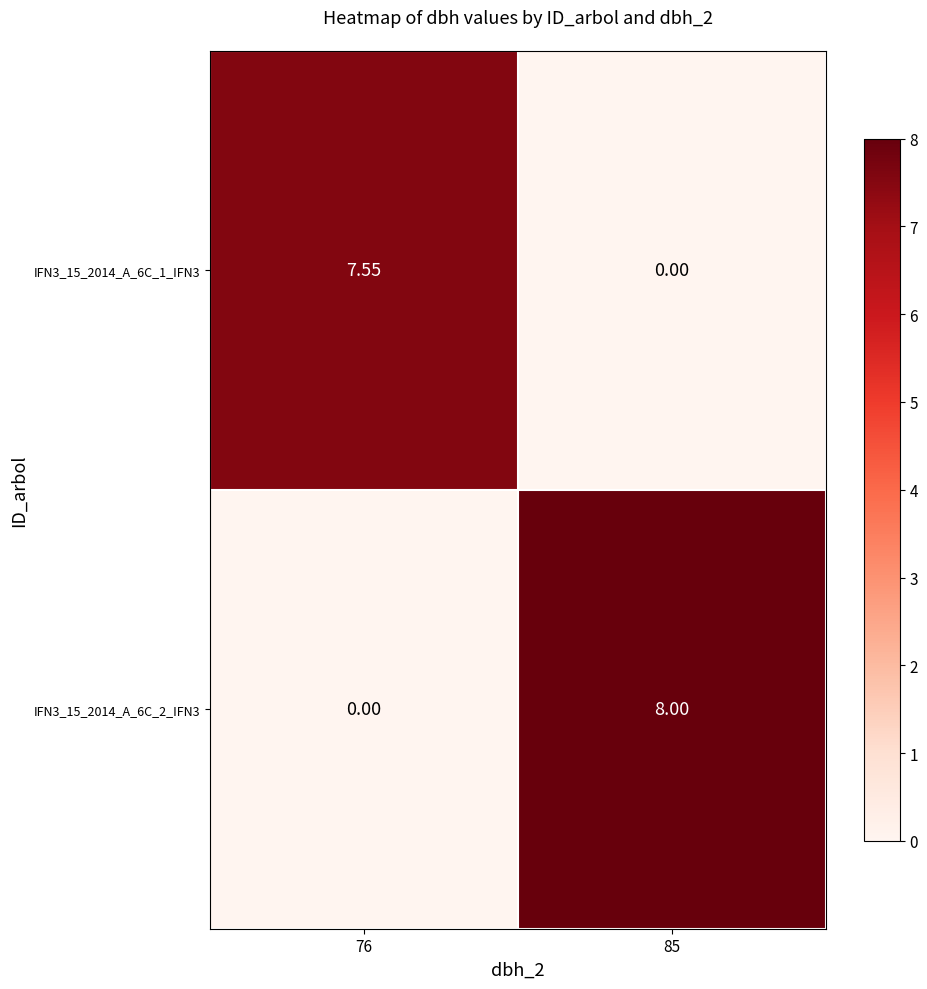

Is the value of IFN3_15_2014_A_6C_2_IFN3 at 85 greater than the value of IFN3_15_2014_A_6C_1_IFN3 at 85?

Yes